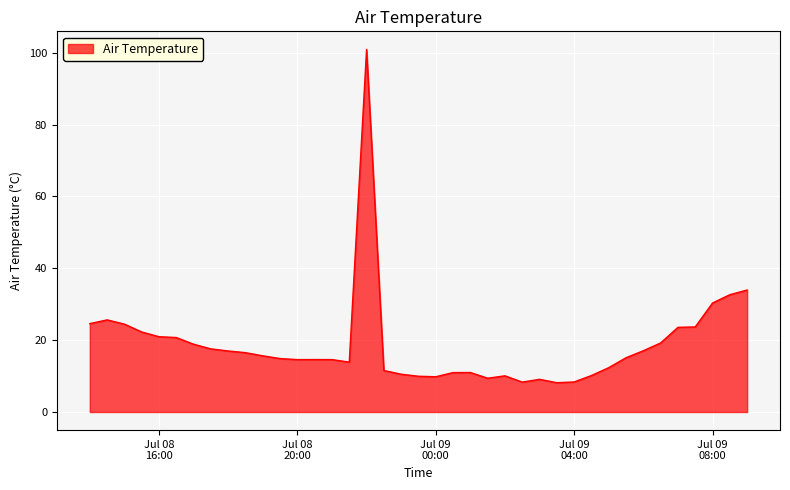

What is the maximum value shown in the chart?

100.9